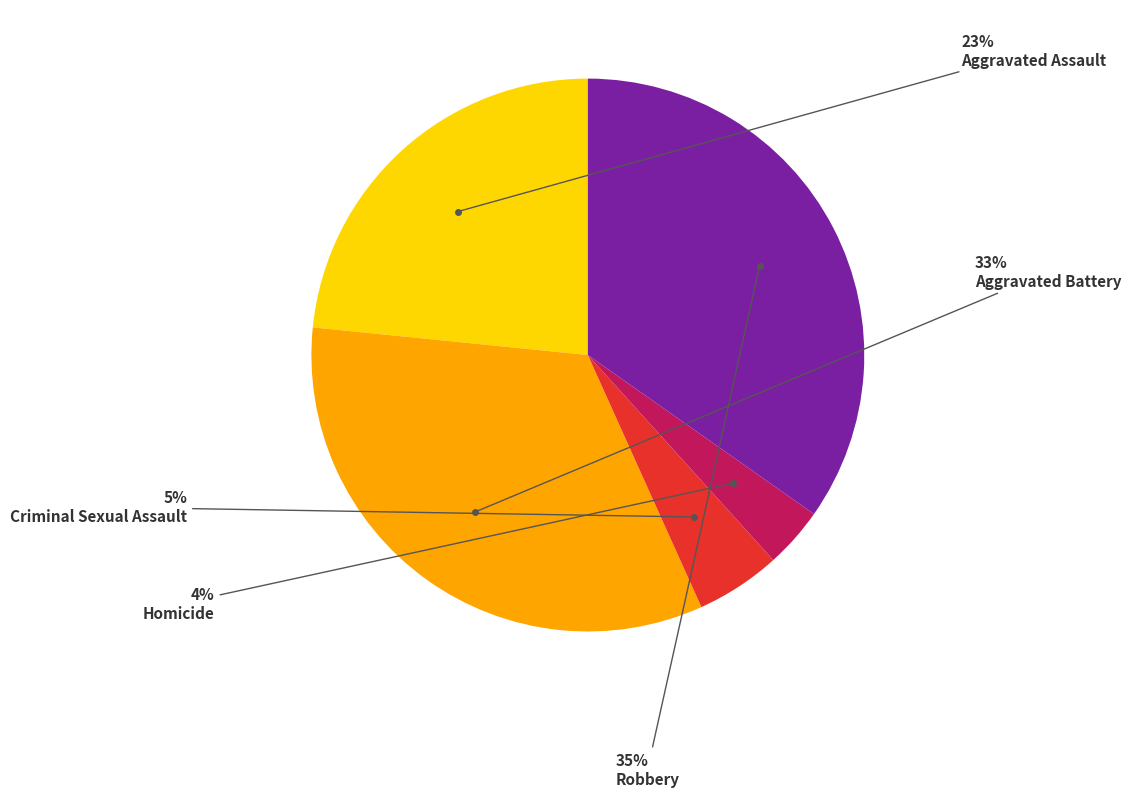

Is there a majority slice in this chart?

No